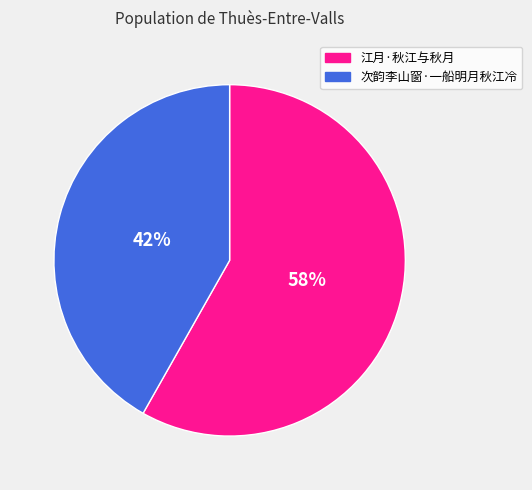

Which has a higher value, 次韵李山窗·一船明月秋江冷 or 江月·秋江与秋月?

江月·秋江与秋月